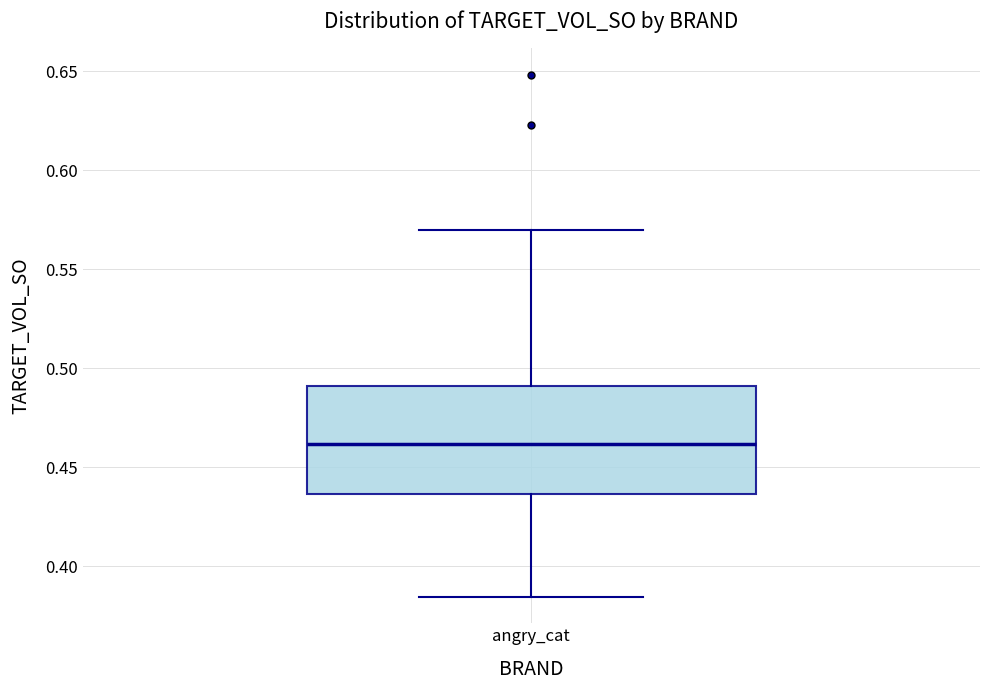

Read this box plot against the y-axis: the position of the median line, the range covered by the box, and the ends of both whiskers. The values are not printed on the chart, so give them approximately, as read against the axis.

median 0.460, box 0.435 to 0.490, whiskers 0.385 to 0.570